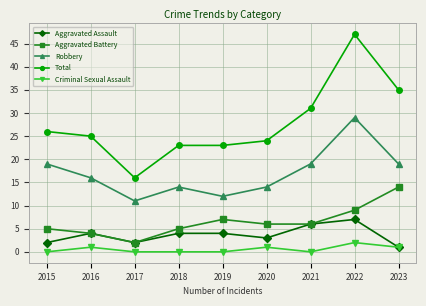

True or false: Aggravated Battery and Criminal Sexual Assault intersect in this chart.

False